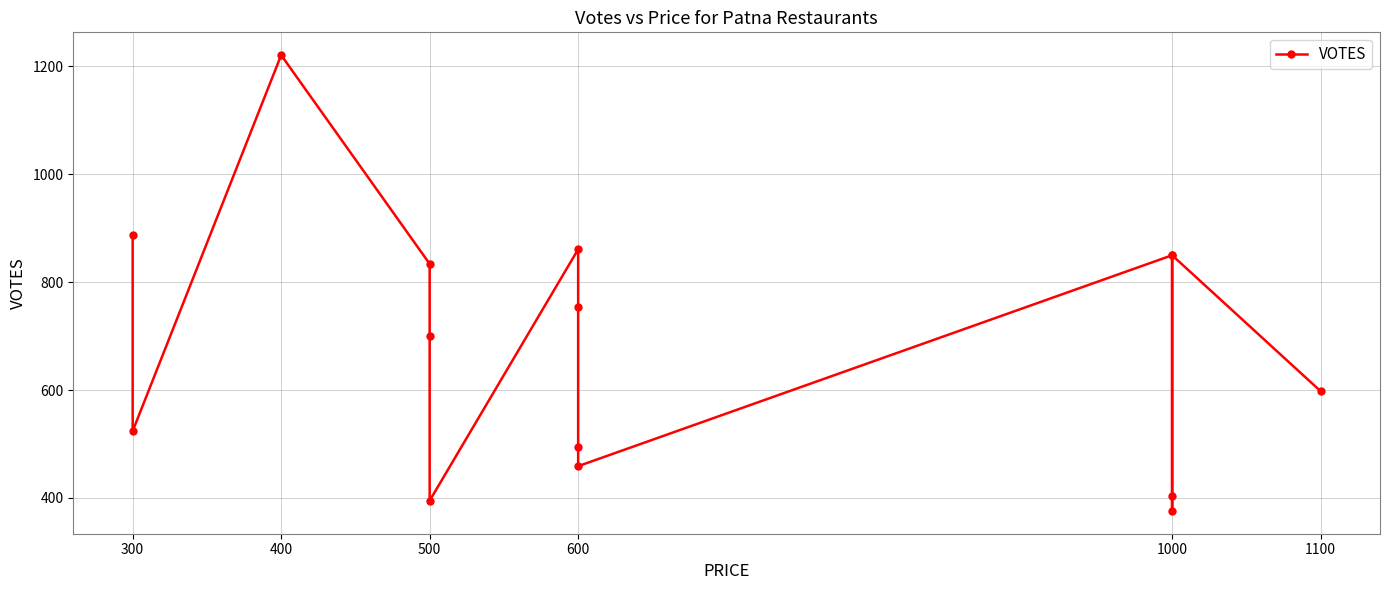

Is this an area chart (filled region under the line)?

No